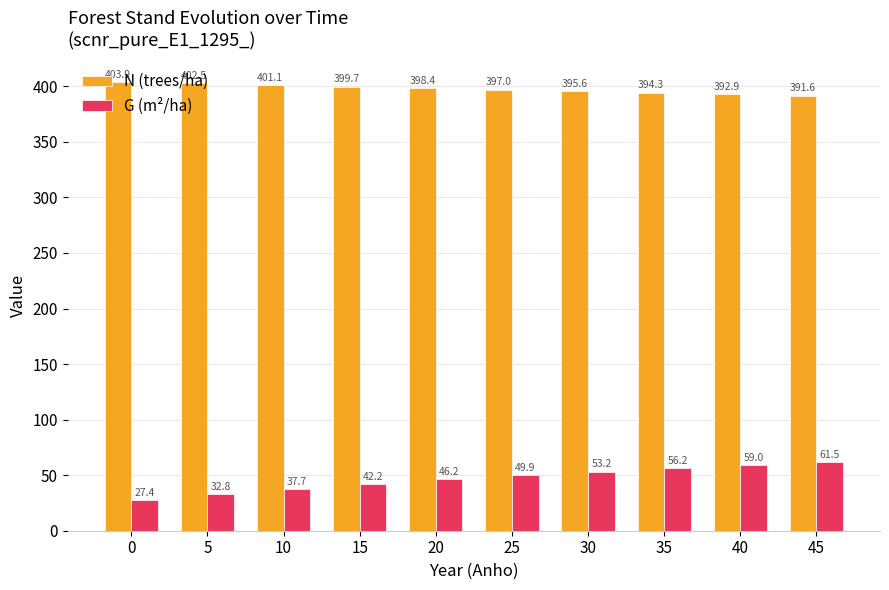

What value does the N (trees/ha) series have at 45?

391.6